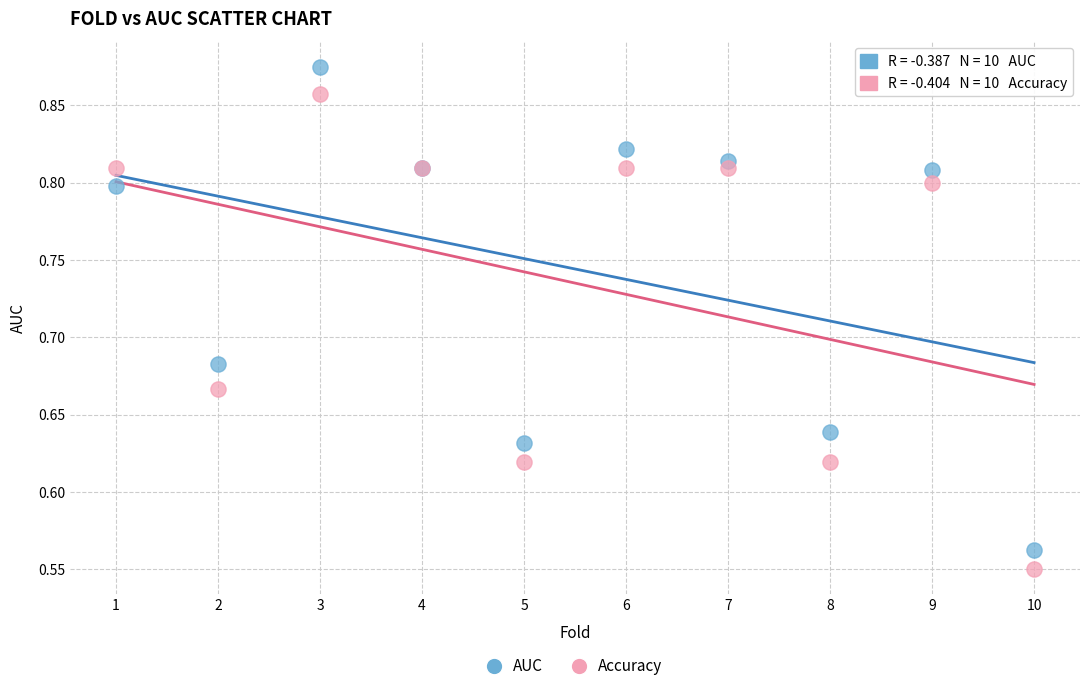

What is the X range (max minus min) for the scatter plot?

9.0